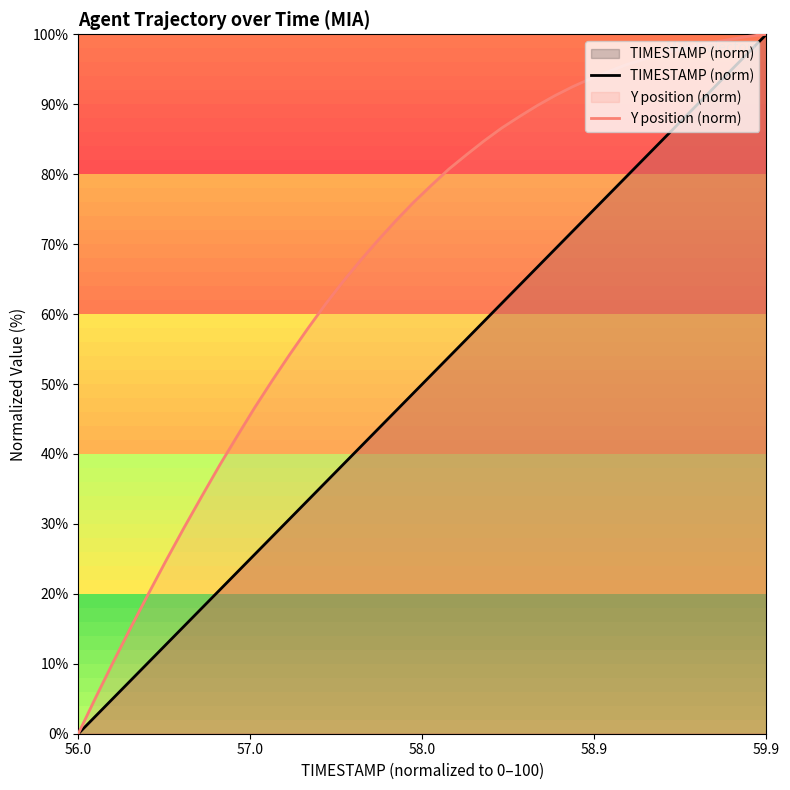

How many data points does each series have?

40